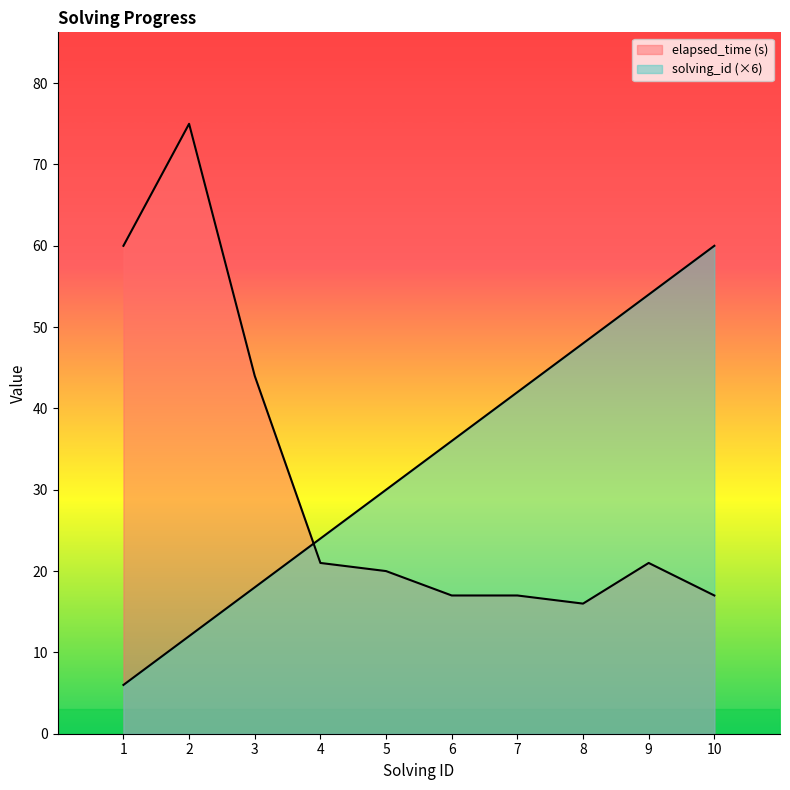

True or false: solving_id has more than 0 points higher than both neighbors.

False